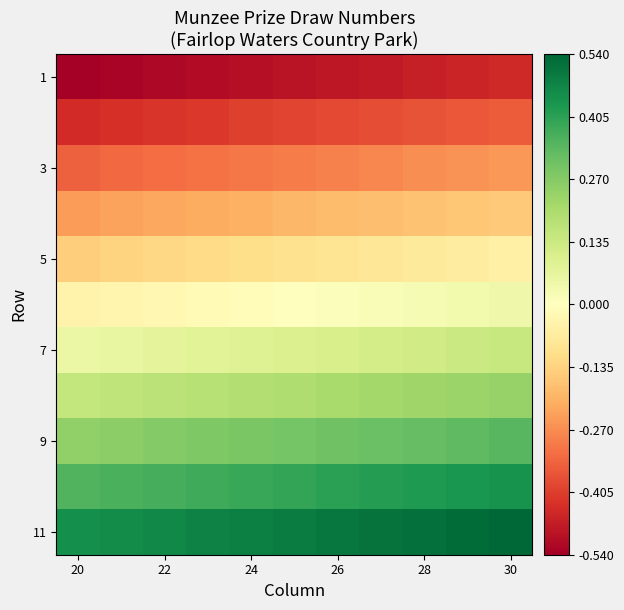

At how many categories does at least one series exceed 0?

11